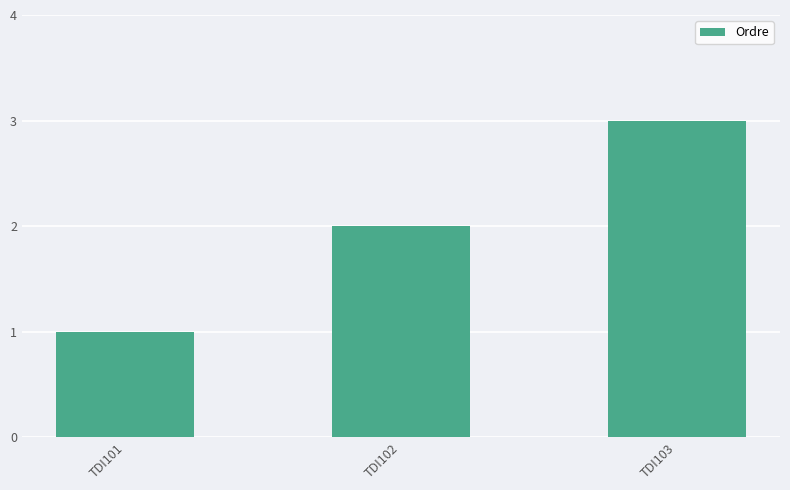

List the labels in order of value, smallest first.

TDI101, TDI102, TDI103